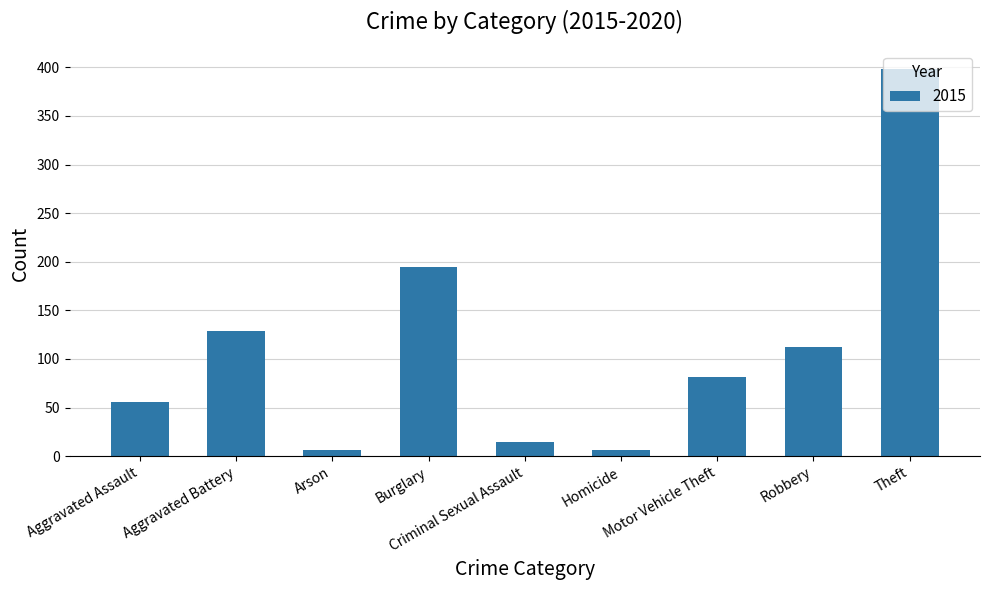

What is the value of the 1st bar from the left?

56